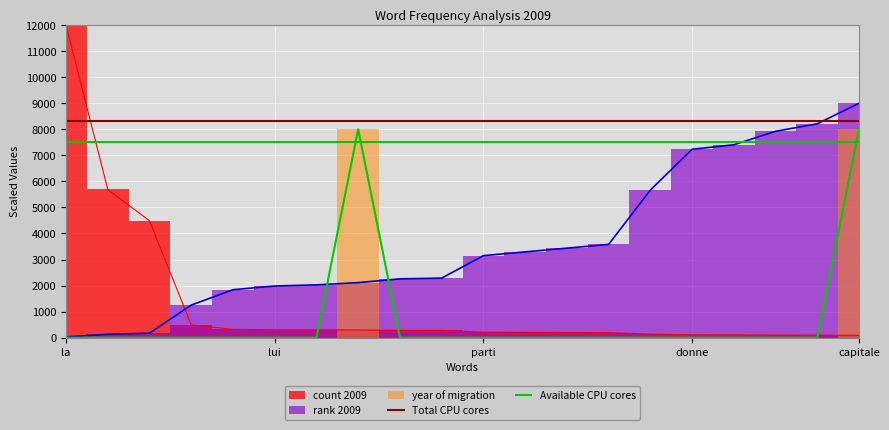

What is the value of the Total CPU cores point at the 2nd from the left?

8300